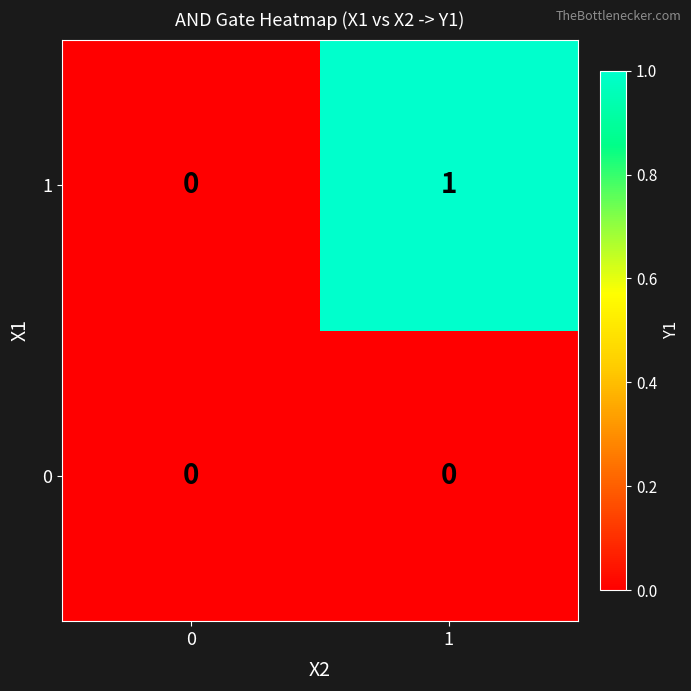

The 1 series shows 0 at 0. True or false?

True